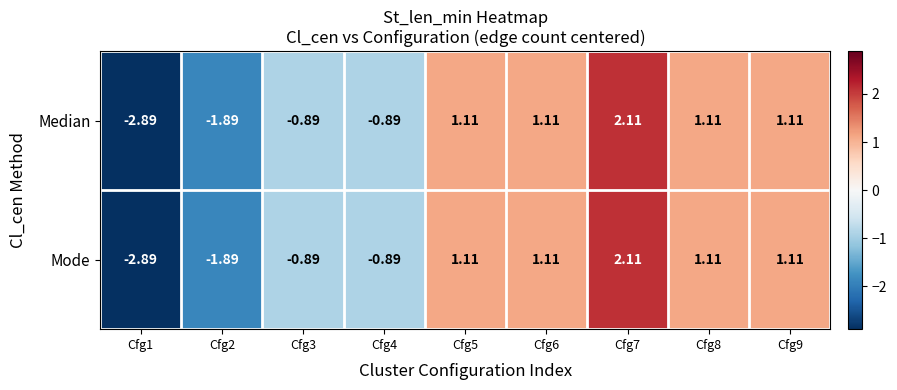

What is the greatest value displayed?

2.1